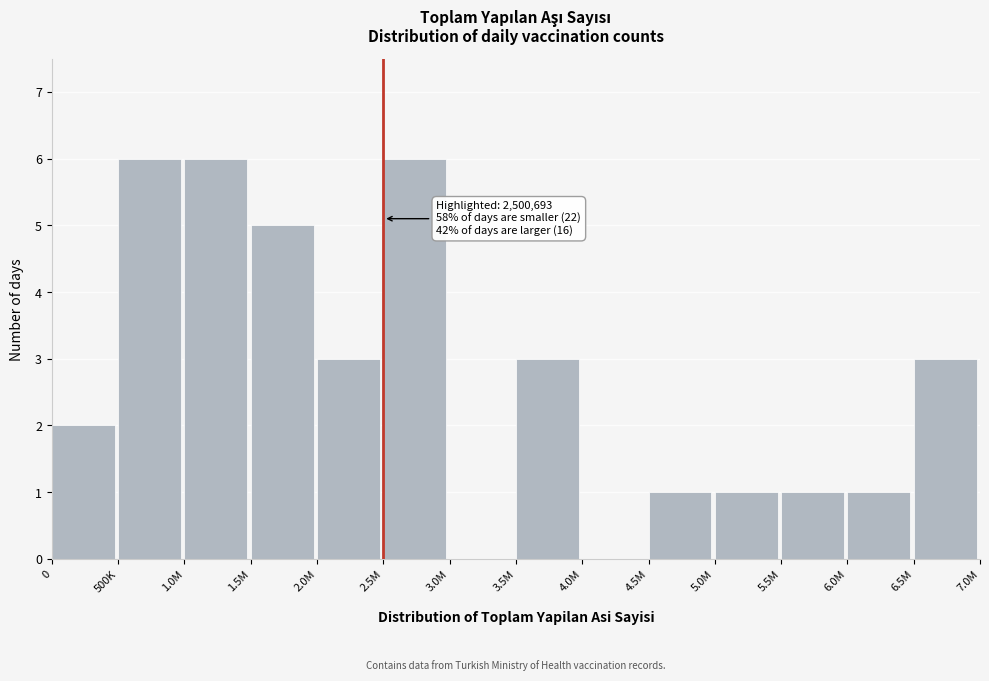

Reading left to right, list all the values displayed in this chart.

0=2	500K=6	1.0M=6	1.5M=5	2.0M=3	2.5M=6	3.0M=0	3.5M=3	4.0M=0	4.5M=1	5.0M=1	5.5M=1	6.0M=1	6.5M=3